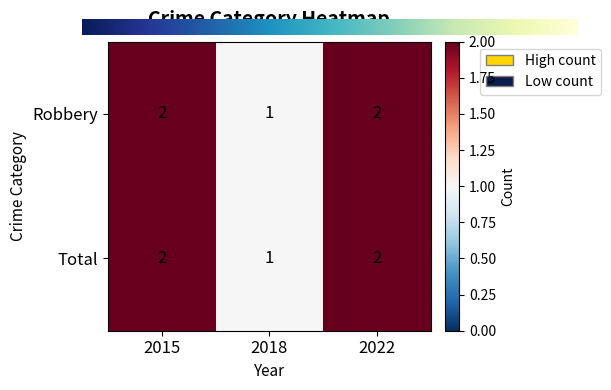

Which label corresponds to the smallest value in the chart?

2018